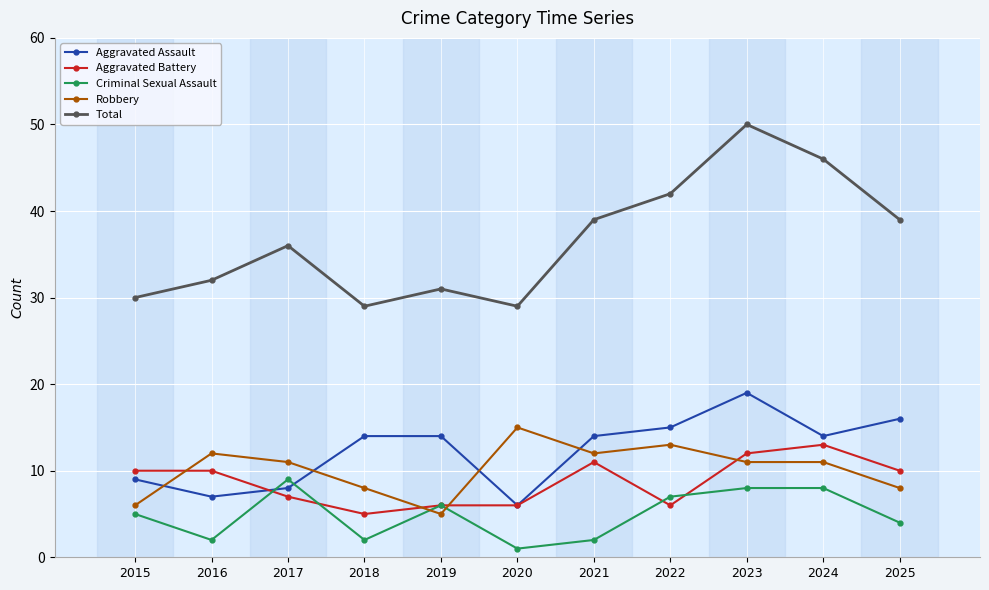

At how many categories does at least one series exceed 18?

11